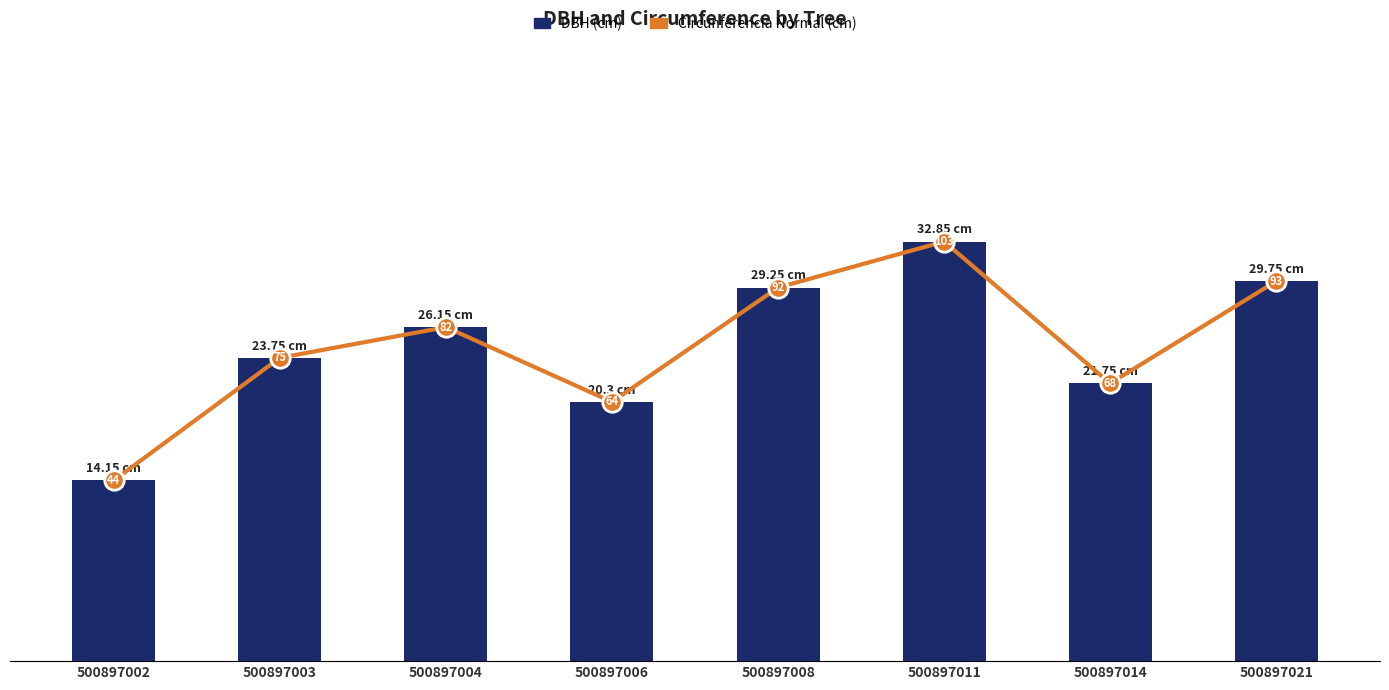

Which has a higher value, 500897021 or 500897014?

500897021